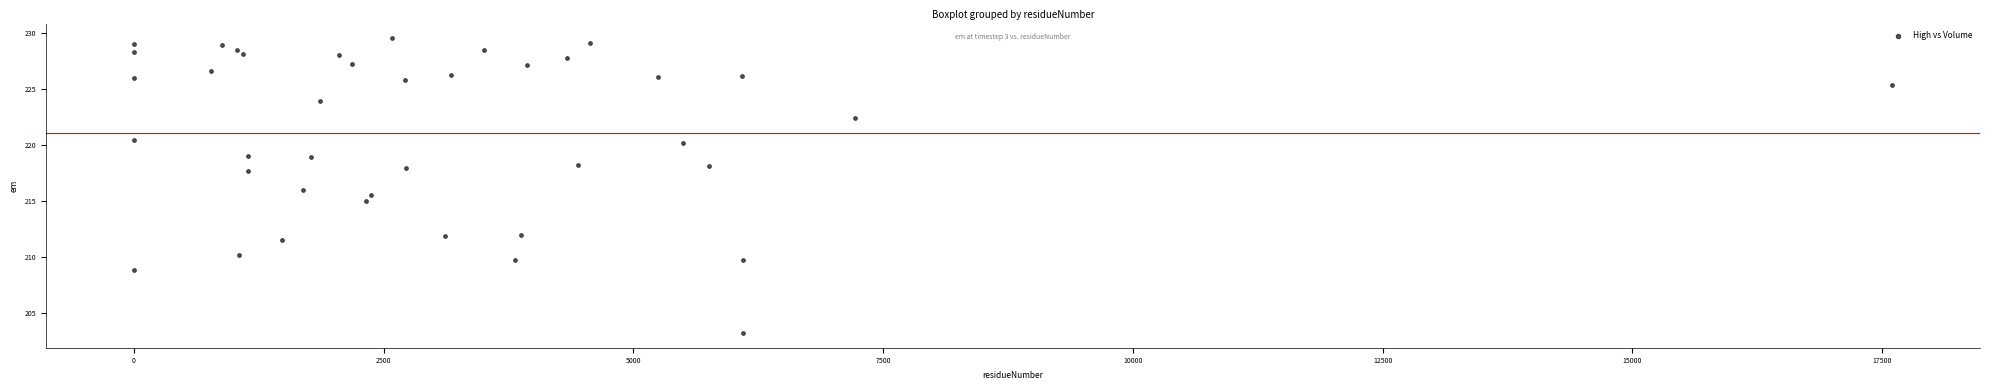

What is the range of X values (max minus min)?

17600.0